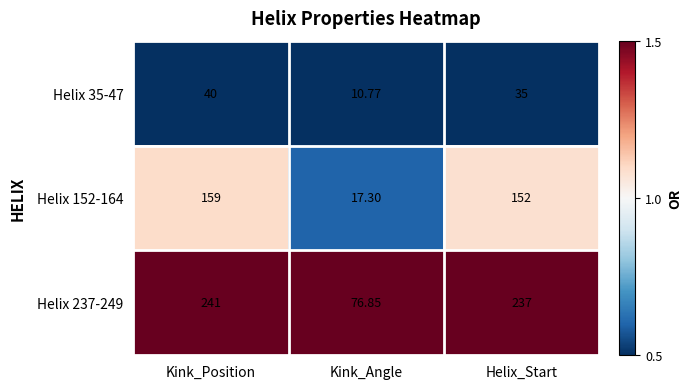

At which label is Helix 152-164 closest to 88?

Helix_Start